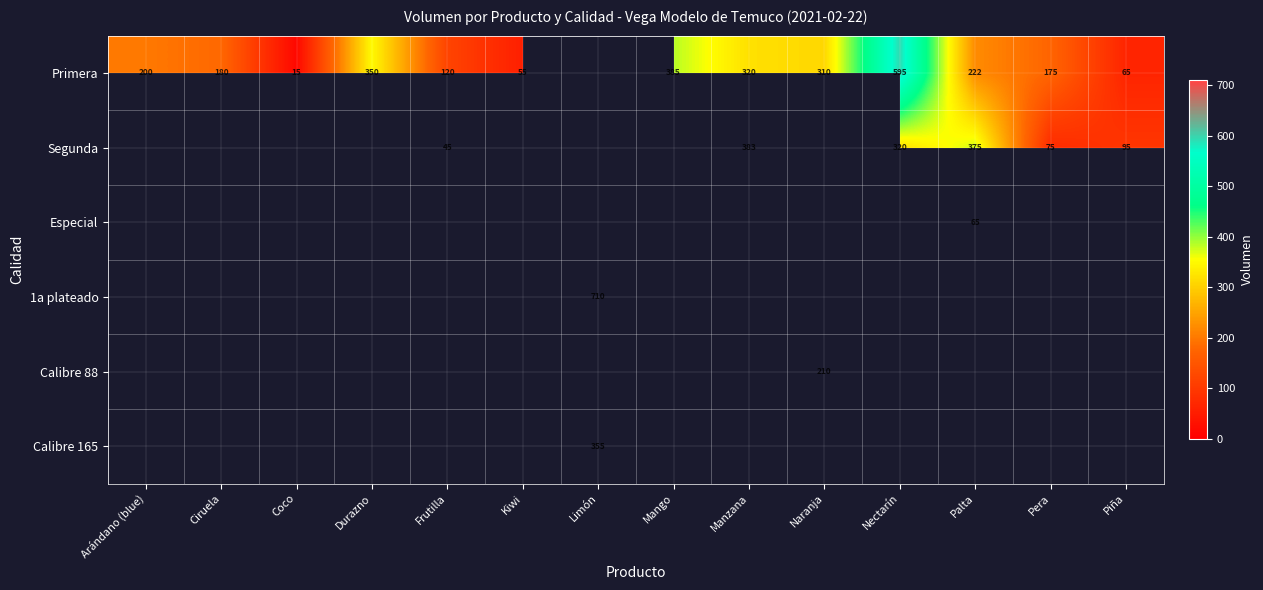

What is the difference between the Primera values at Coco and Arándano (blue)?

185